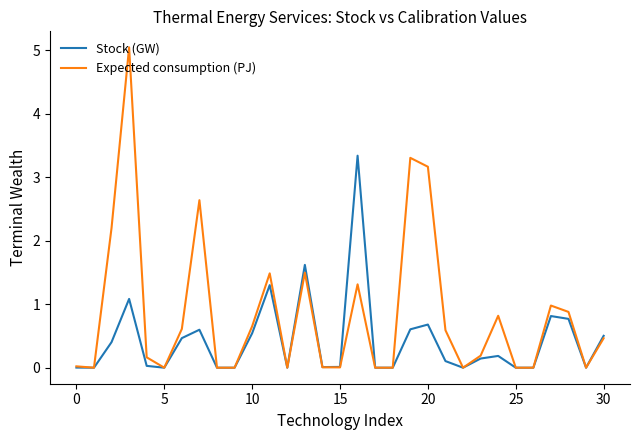

List the series in order of their peak value, highest first.

Expected consumption (PJ), Stock (GW)